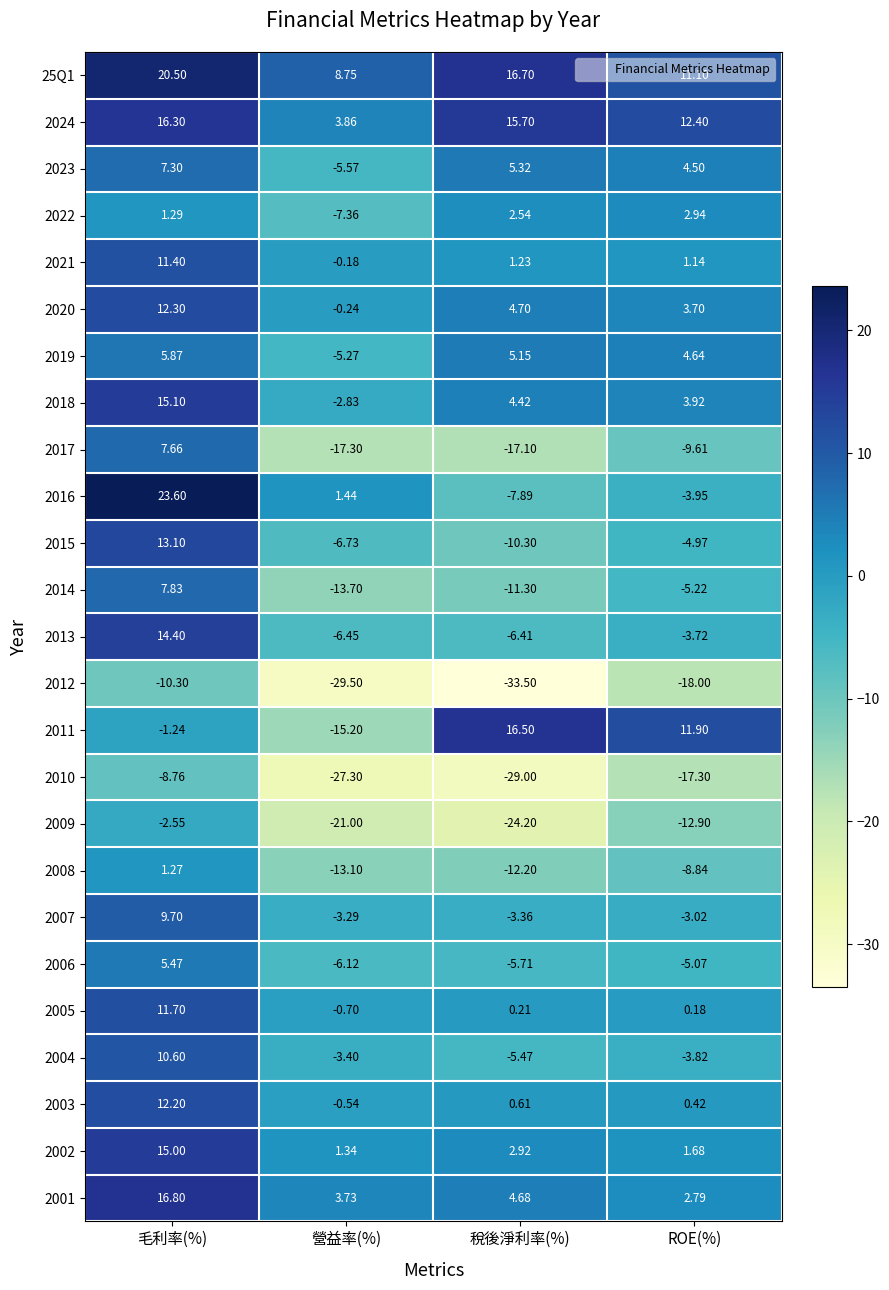

What is the spread (max minus min) of values at 稅後淨利率(%)?

50.2